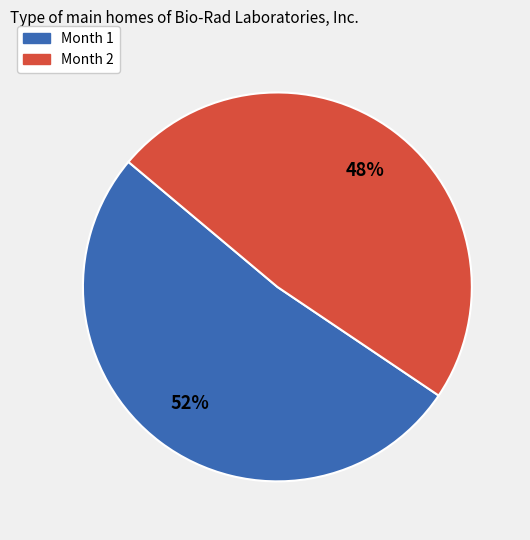

To the nearest percent, what is the combined percentage of Month 2 and Month 1?

100%